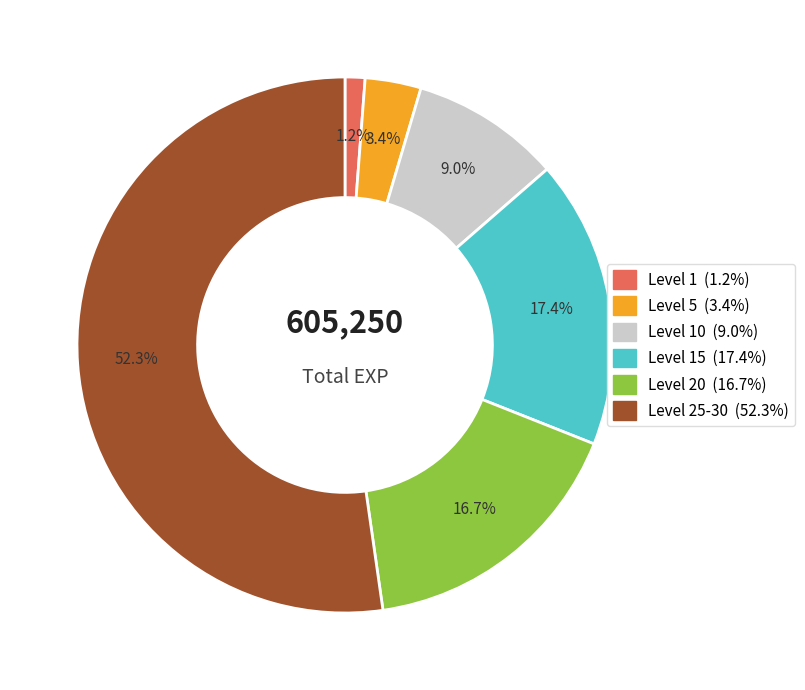

Is there a majority slice in this chart?

Yes